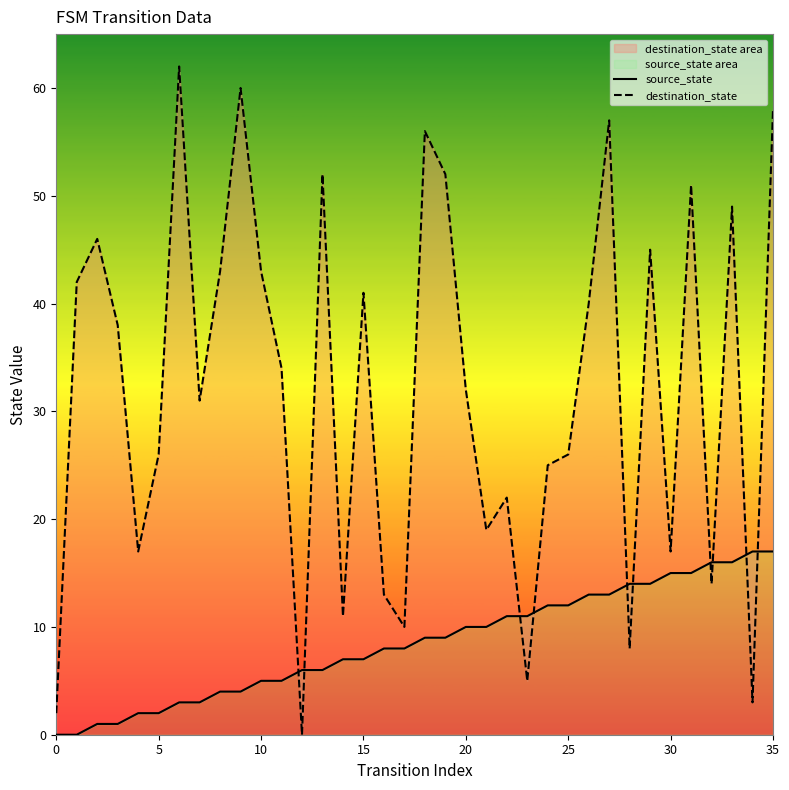

The source_state series shows 11 at 5. True or false?

False